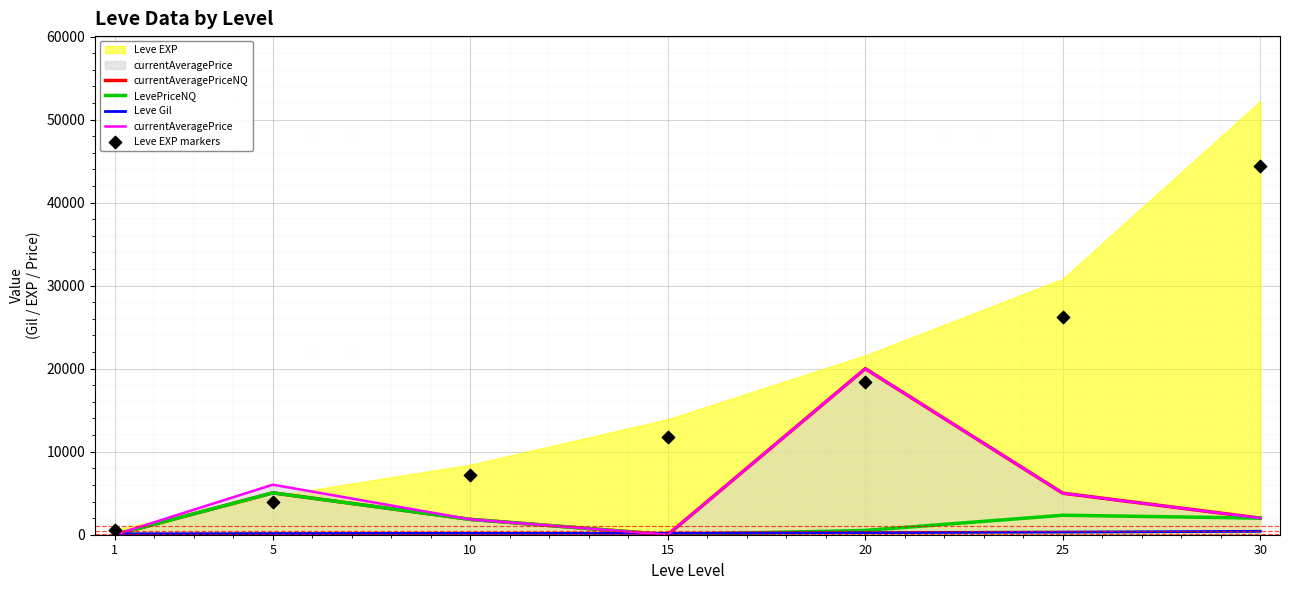

Which series contains the highest Y value?

Leve EXP markers